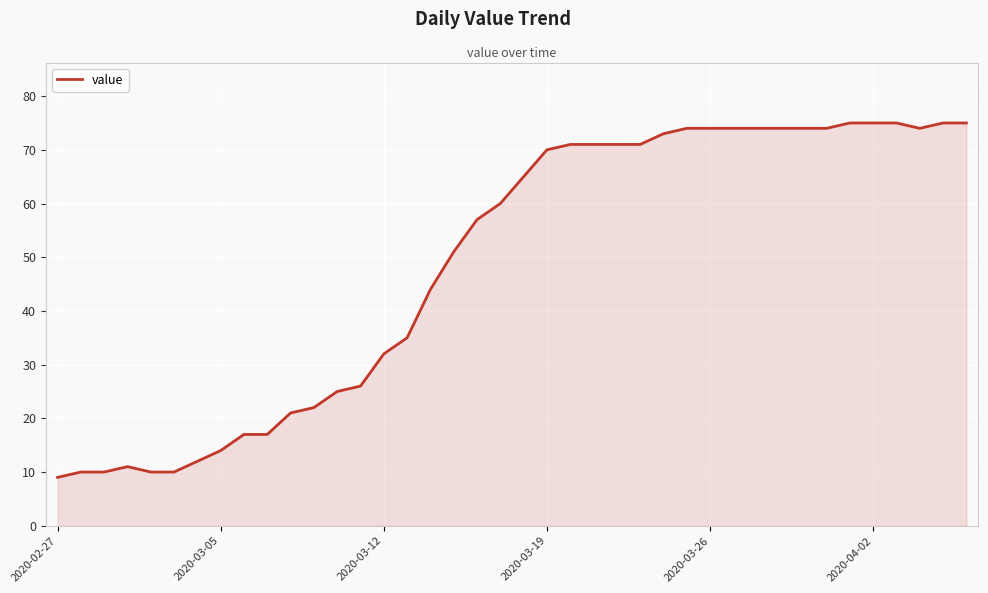

What is the minimum value shown in the chart?

9